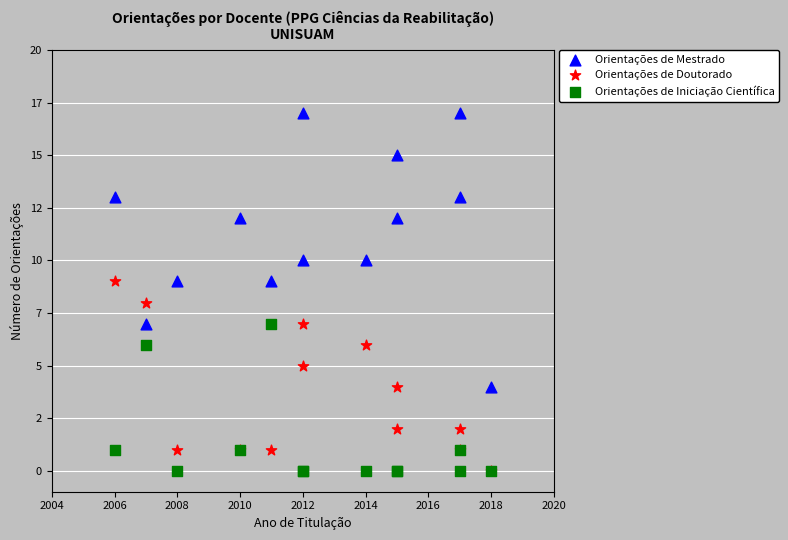

What are all the series names shown in the legend?

Orientações de Mestrado, Orientações de Doutorado, Orientações de Iniciação Científica